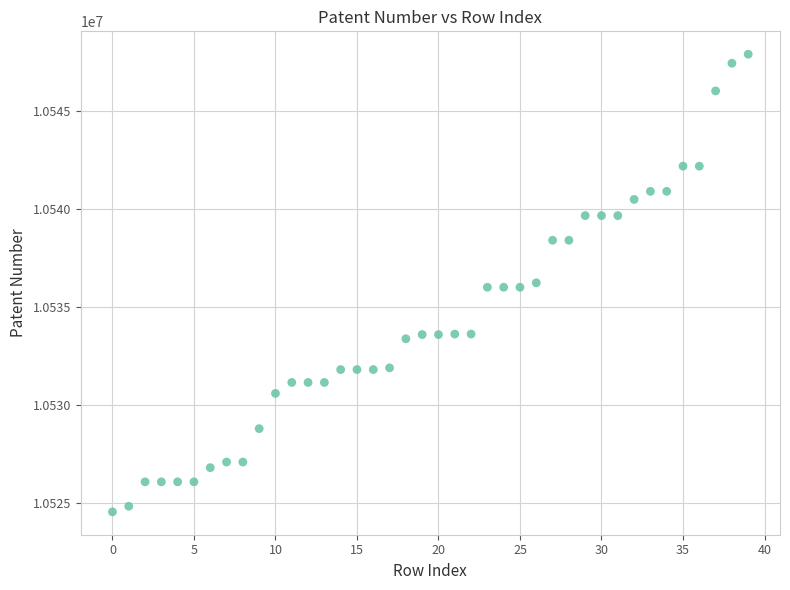

What is the range of Y values (max minus min)?

23392